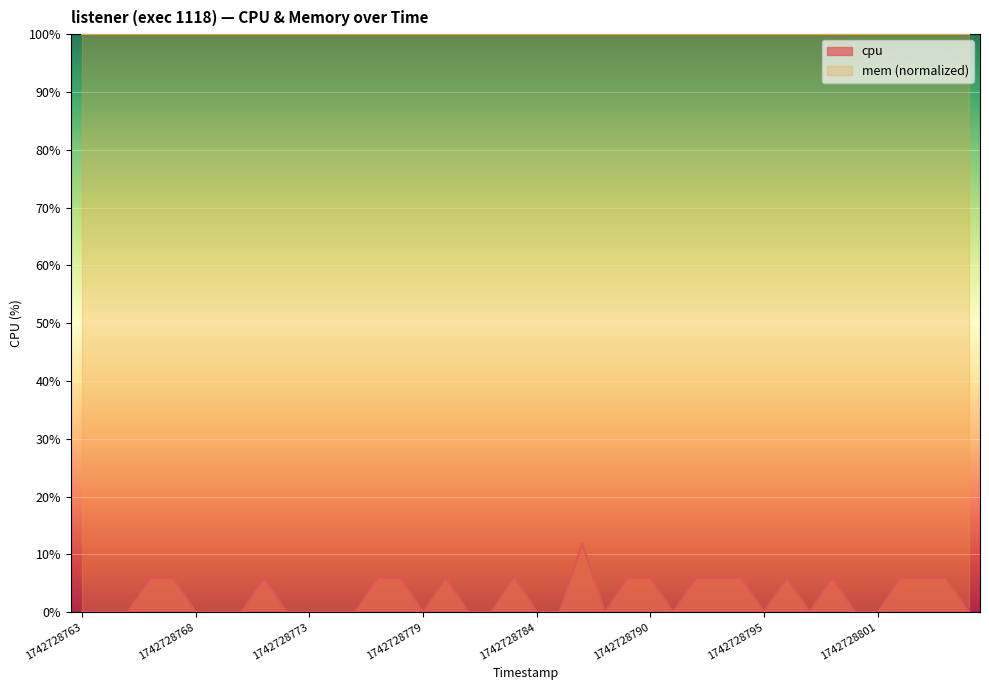

What is the ratio of the value at 1742728797 to the value at 1742728794?

1.0